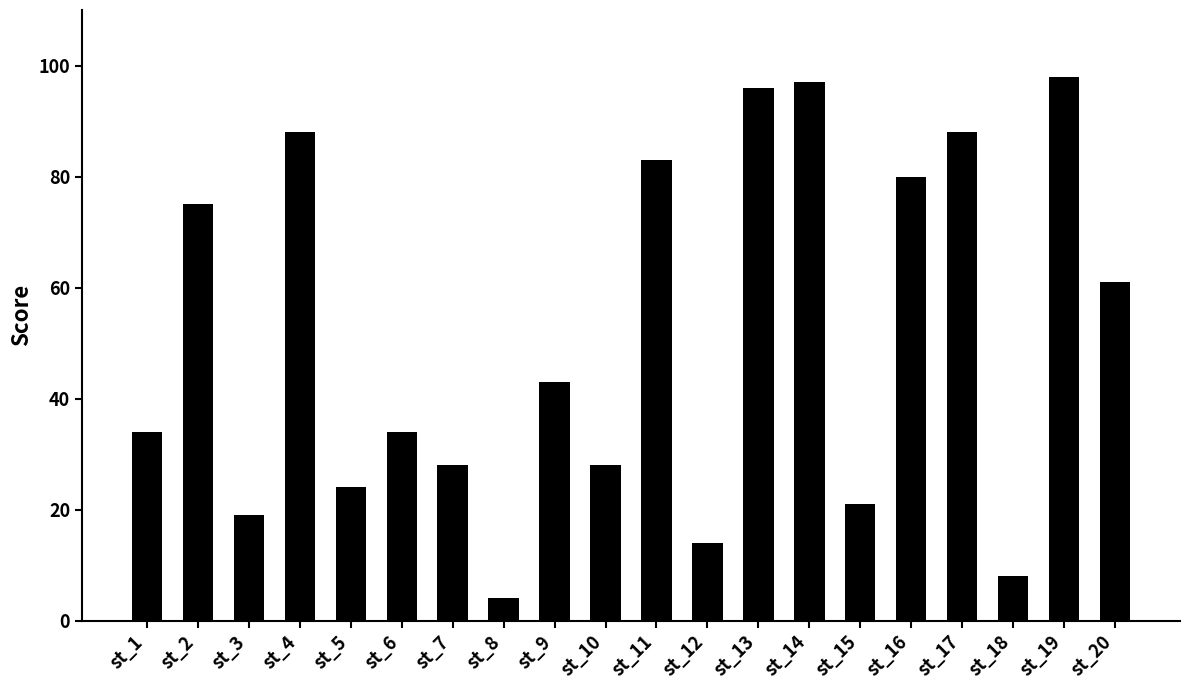

Reading left to right, what are all the values shown in this chart?

34	75	19	88	24	34	28	4	43	28	83	14	96	97	21	80	88	8	98	61